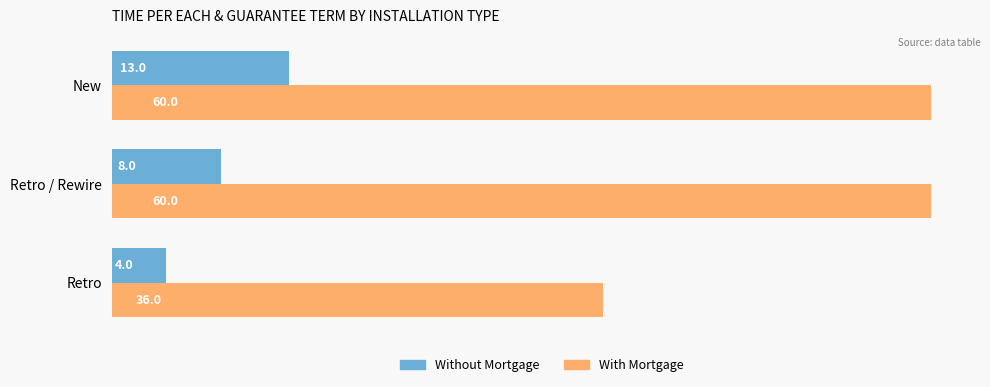

What is the greatest value displayed?

60